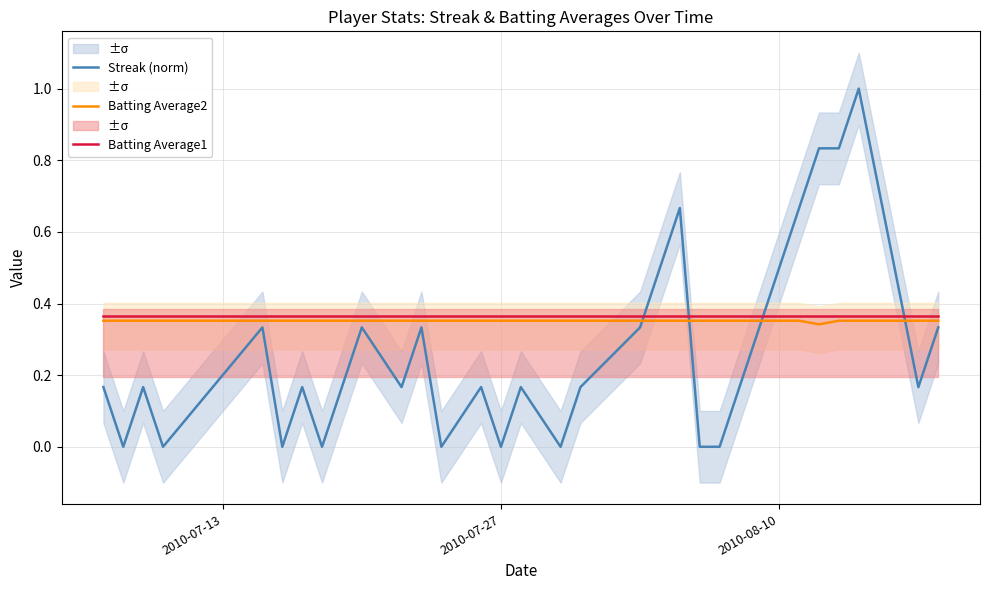

True or false: Batting Average1 and Streak (norm) intersect in this chart.

True